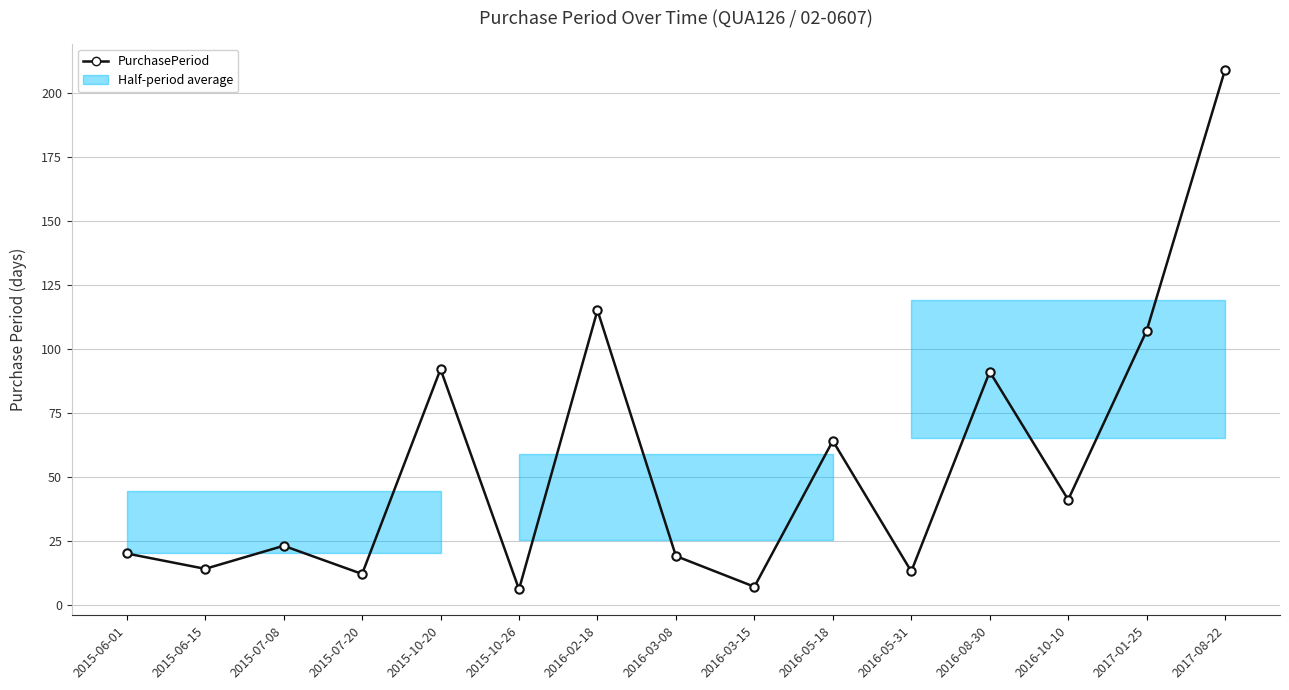

Does the chart have visible grid lines?

Yes